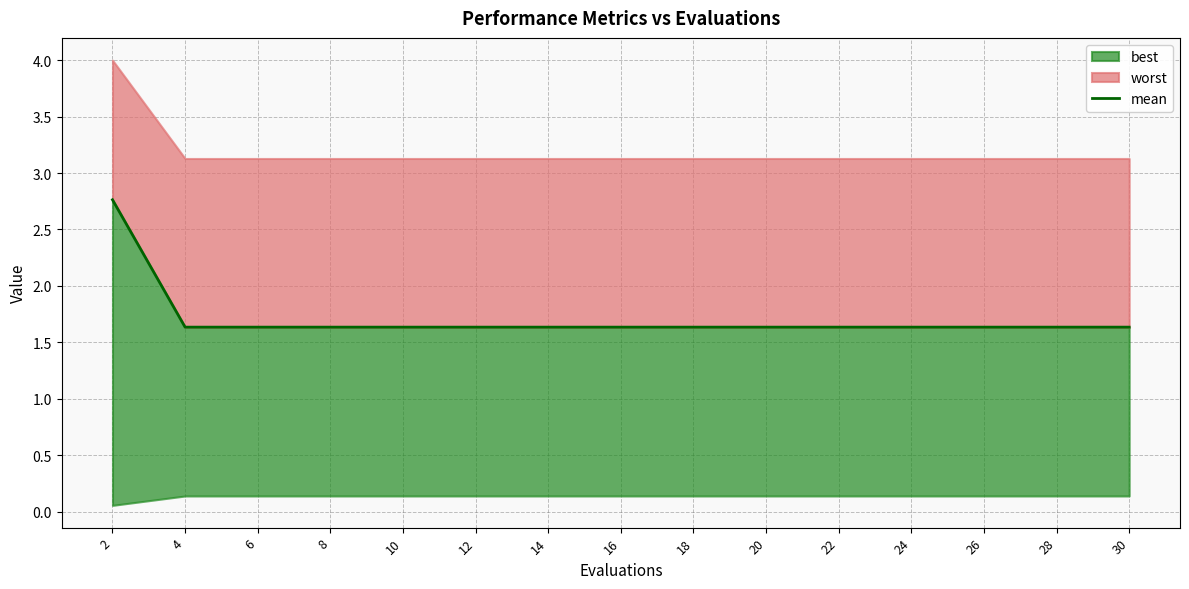

Which label corresponds to the largest value in the chart?

2